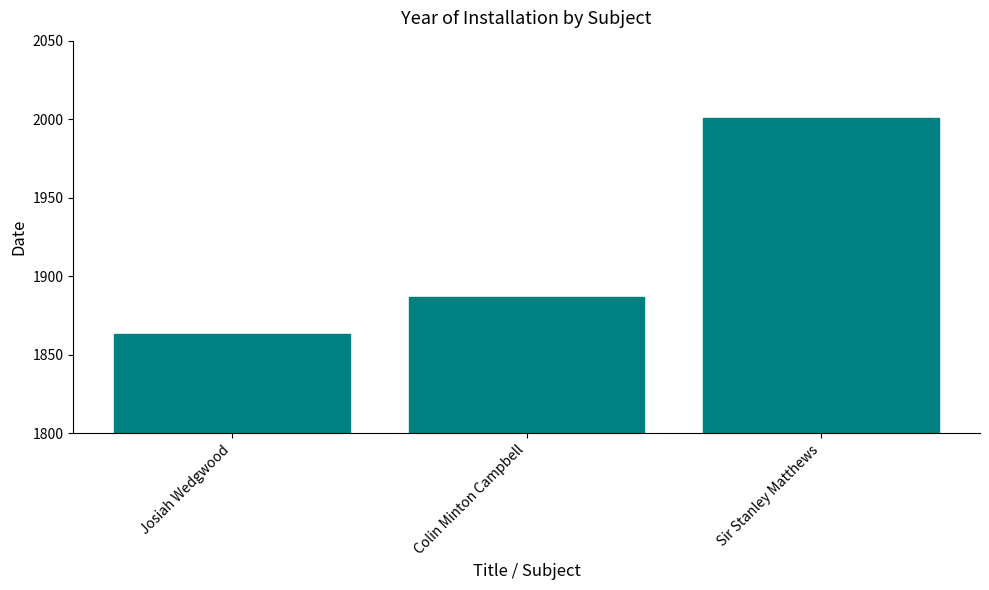

Reading right to left, transcribe all the data shown in this chart.

2001	1887	1863